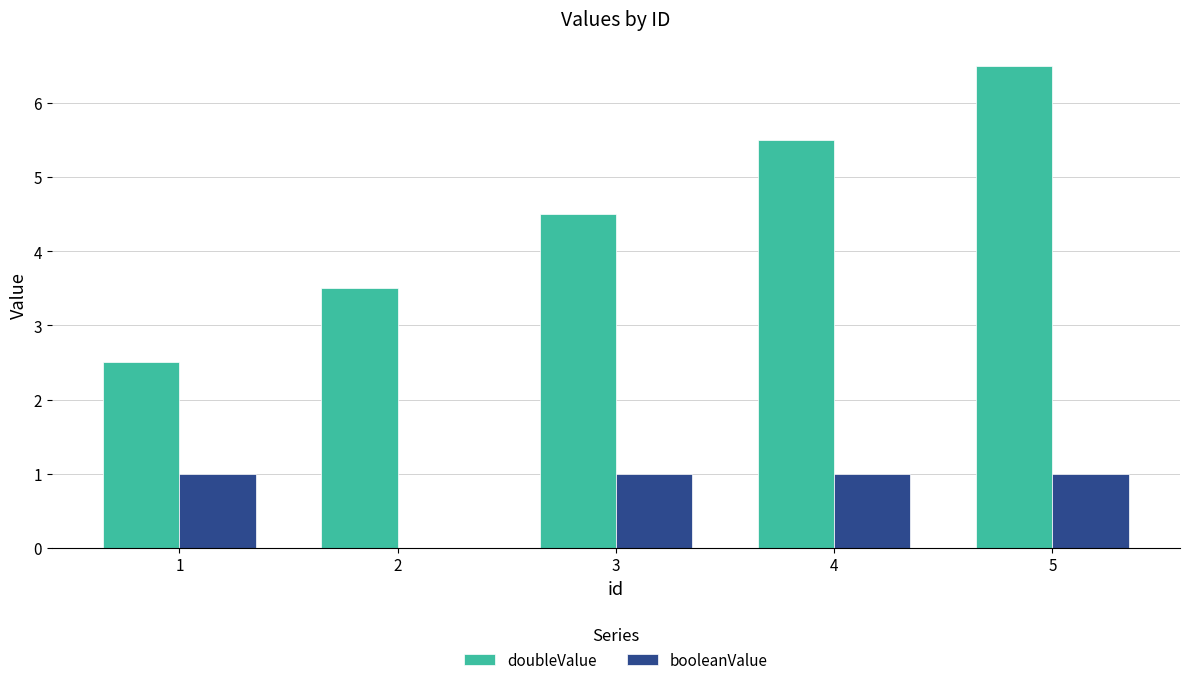

What is the sum of the doubleValue values at 1 and 3?

7.0